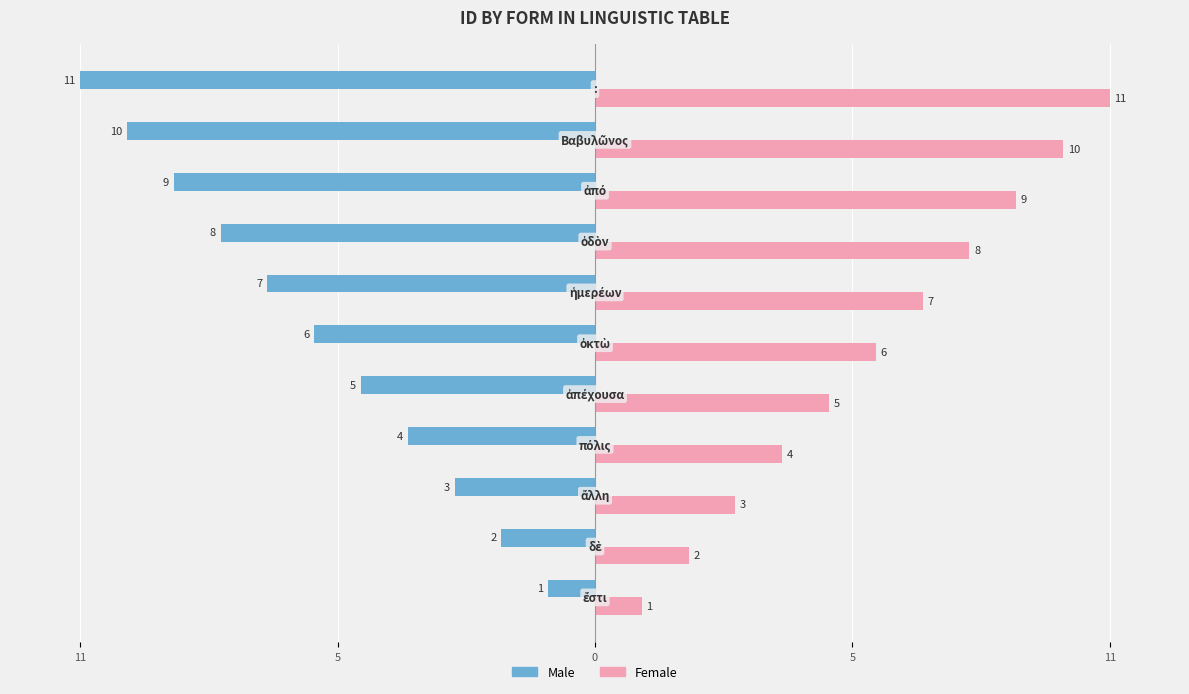

What is the value of the Male bar at the 8th from the left?

-8